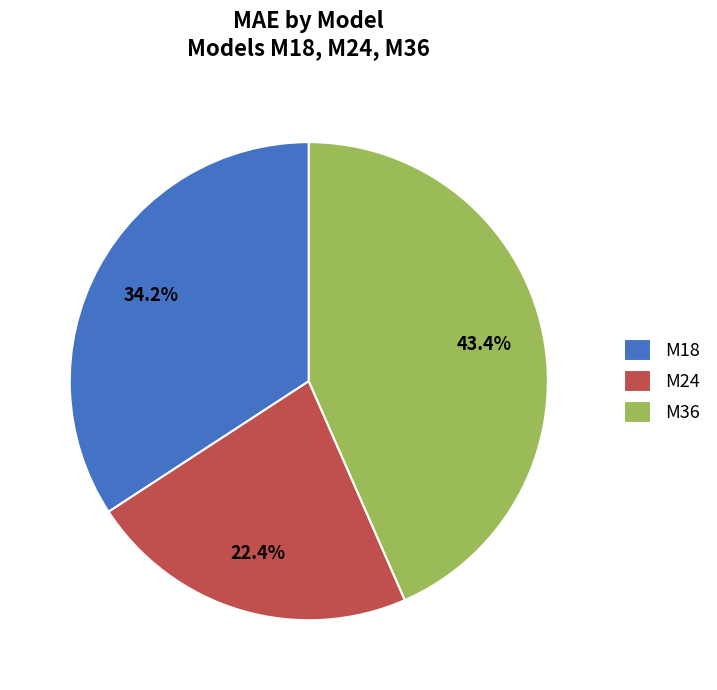

Is it true that M24 is 22% of the pie?

True